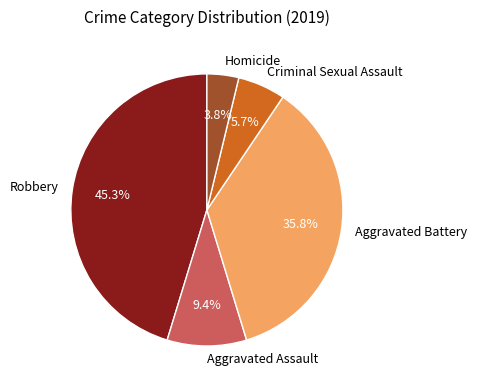

What portion of the pie excludes Criminal Sexual Assault?

94.3%